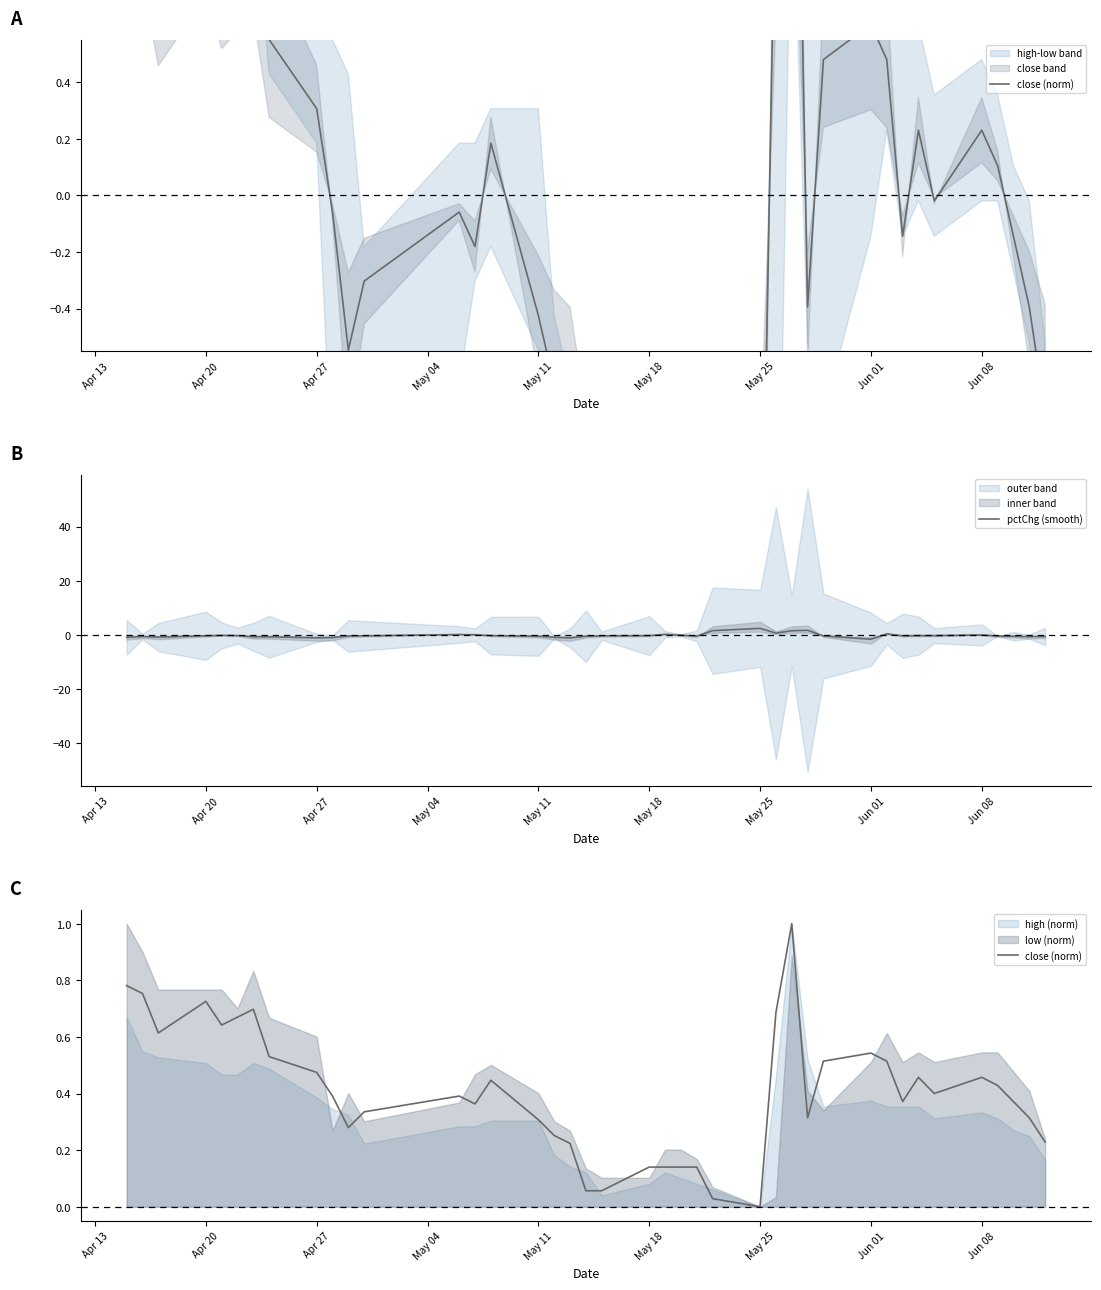

What is the smallest value displayed?

-1.6